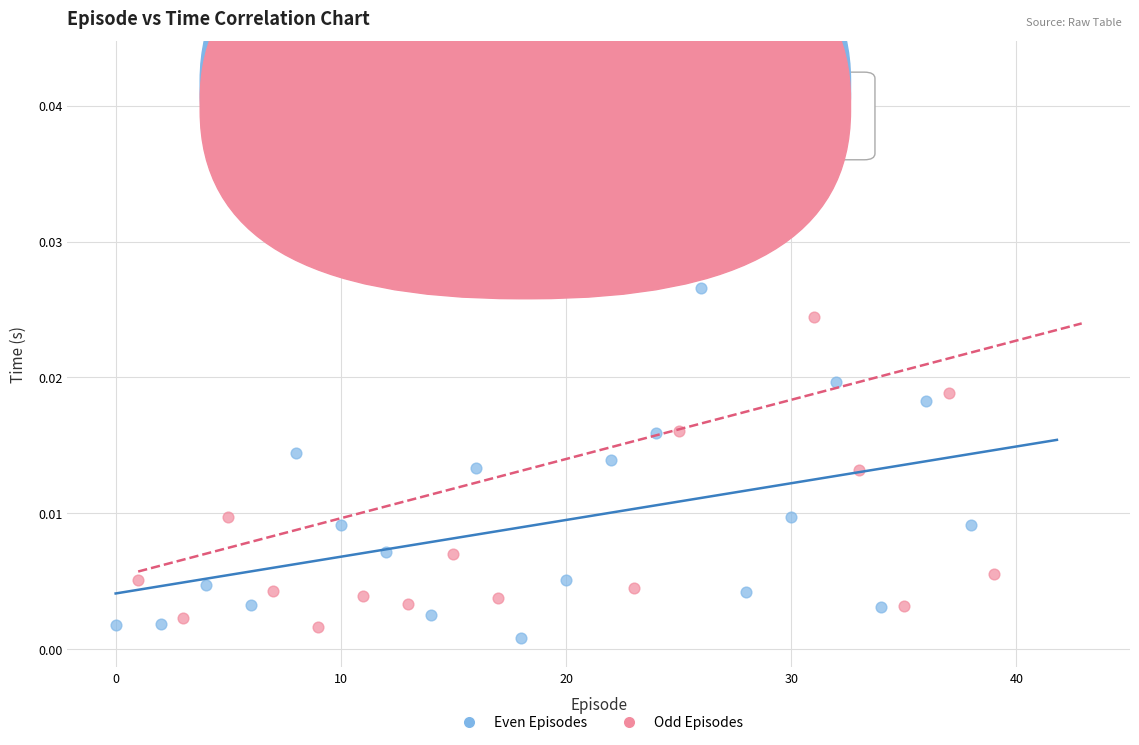

Which series has the largest Y range (max minus min)?

Odd Episodes